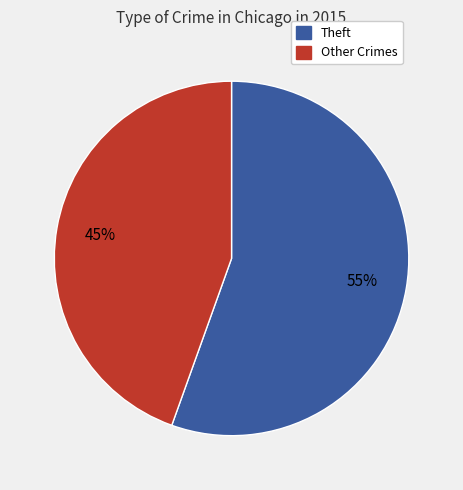

Is there a majority slice in this chart?

Yes